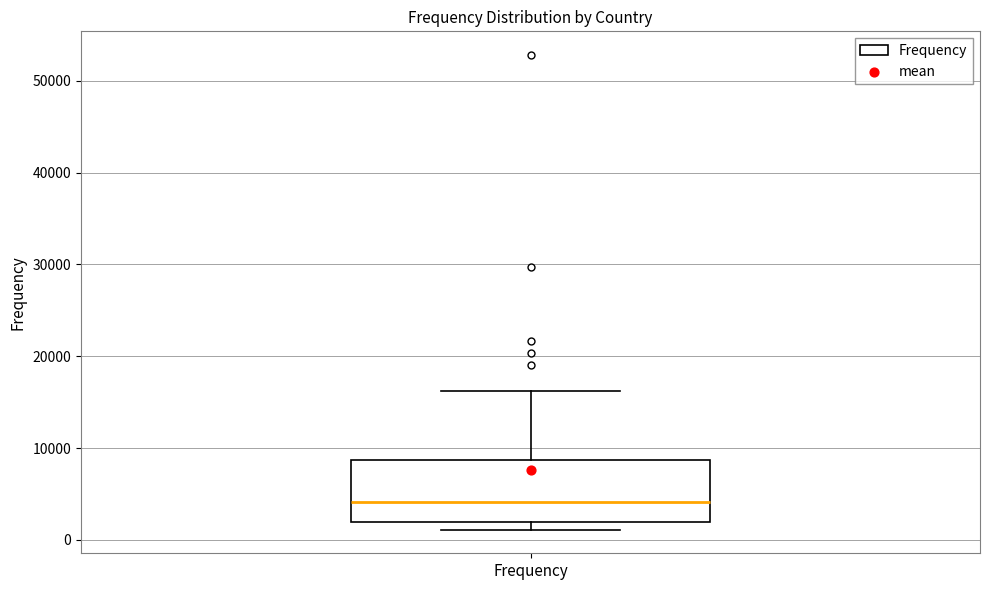

Read this box plot against the y-axis: the position of the median line, the range covered by the box, and the ends of both whiskers. The values are not printed on the chart, so give them approximately, as read against the axis.

median 4000, box 2000 to 9000, whiskers 1000 to 16000